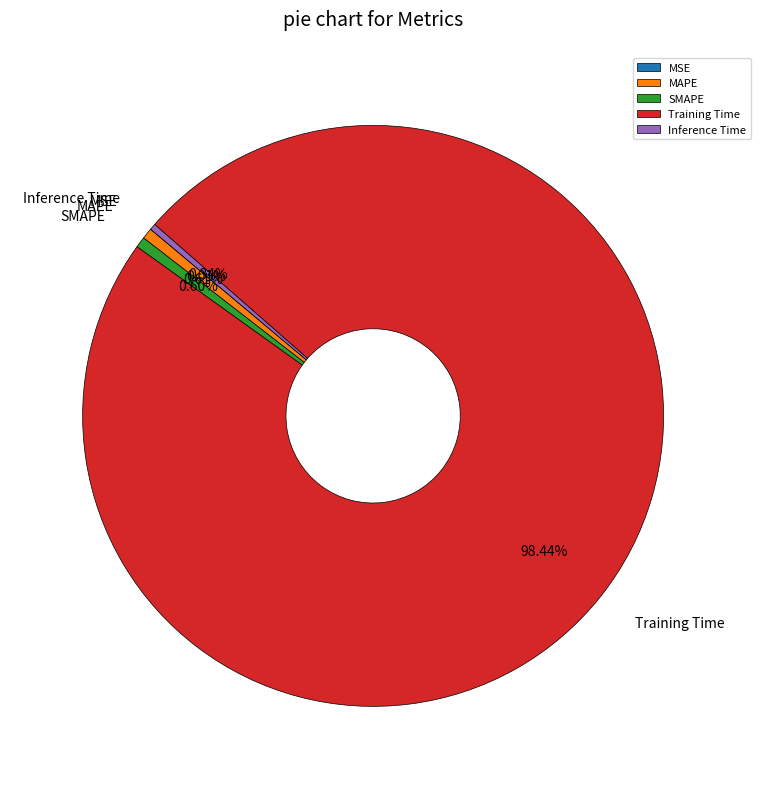

Which slice is the largest?

Training Time